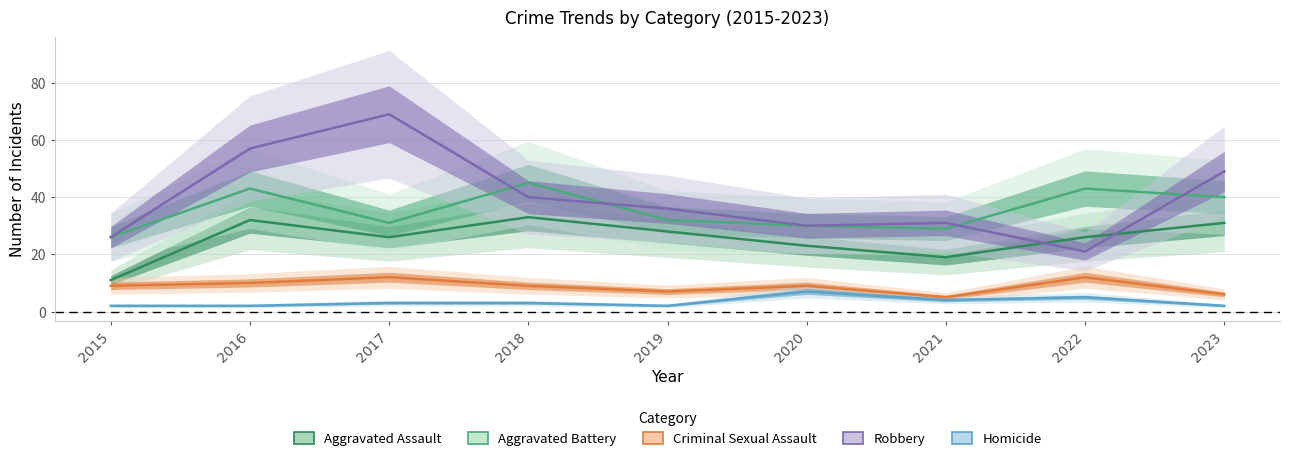

What is the value of the Aggravated Battery point at the 1st from the left?

26